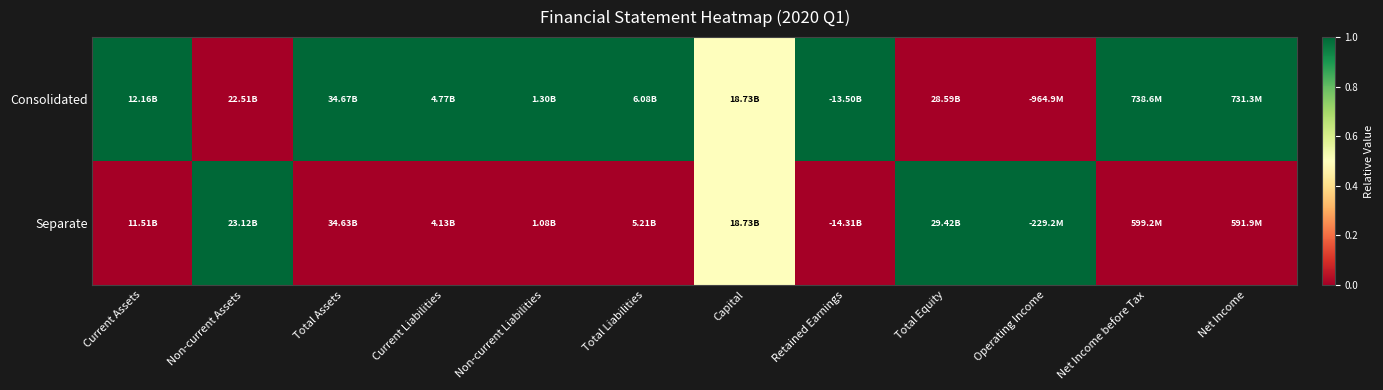

At Total Liabilities, list the series in order from largest to smallest.

Consolidated, Separate